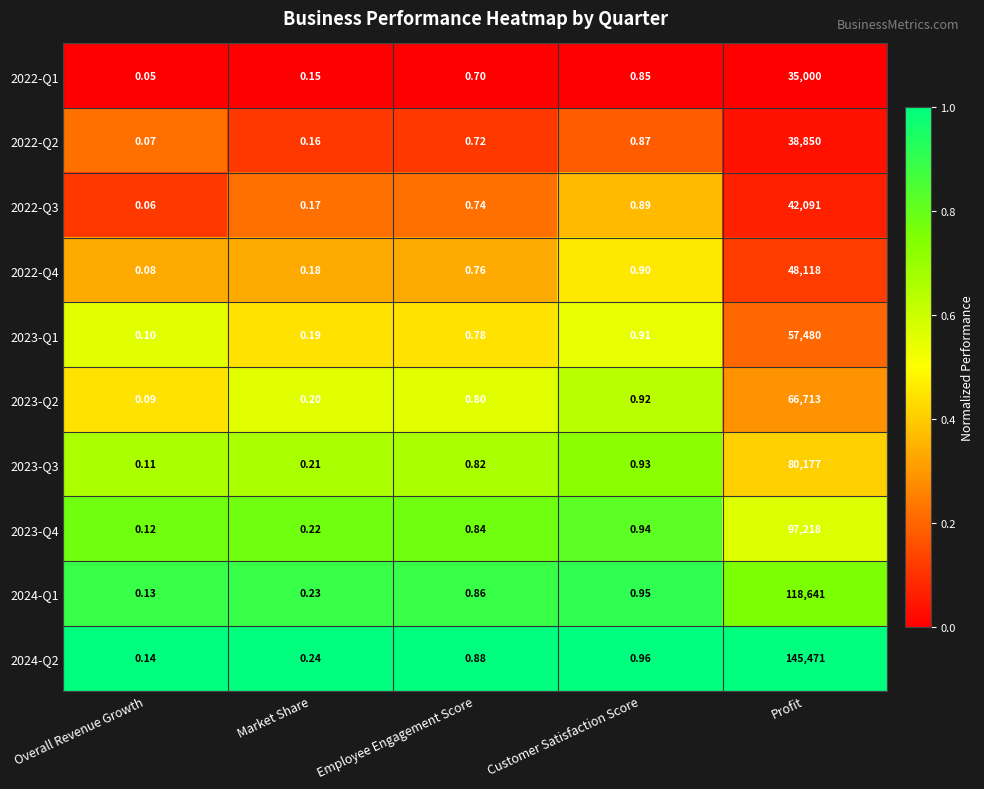

Which series has the largest range (max minus min)?

2024-Q2